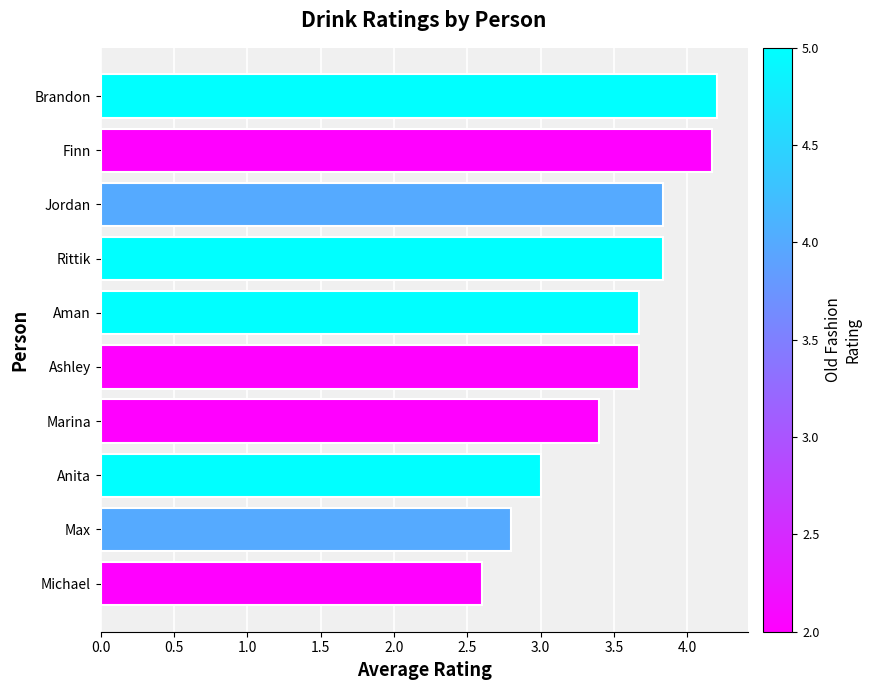

How many values are between 3 and 4?

6